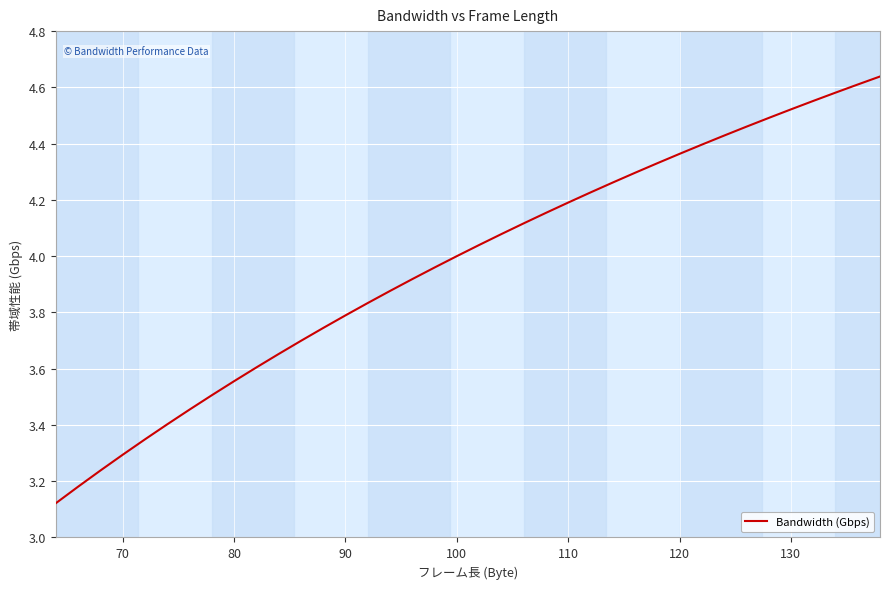

What is the difference between the values at 120 and 80?

0.8